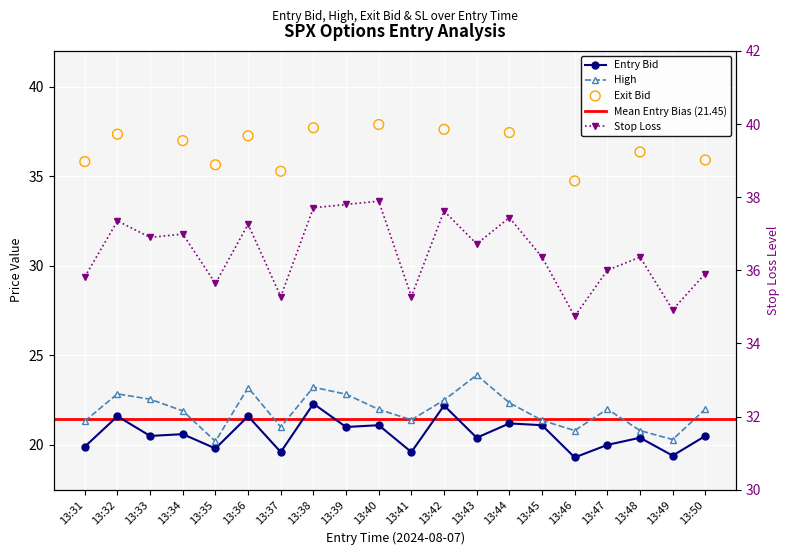

At how many categories does at least one series exceed 26?

20